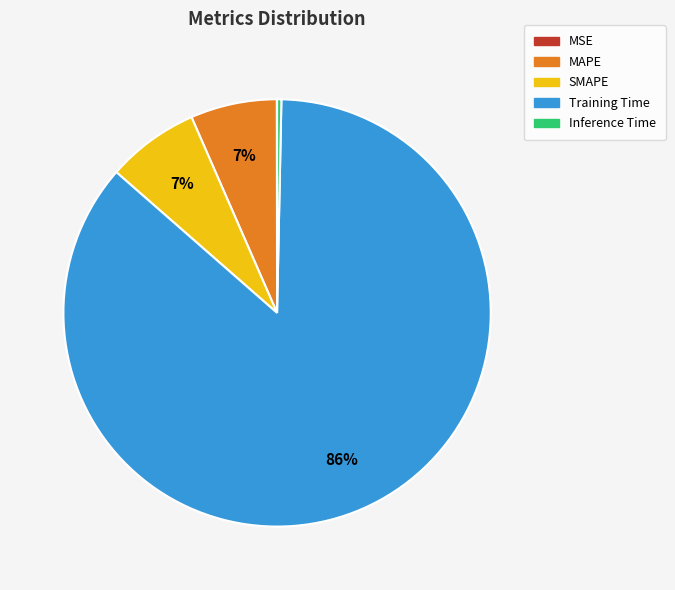

Is SMAPE the majority of the pie?

No